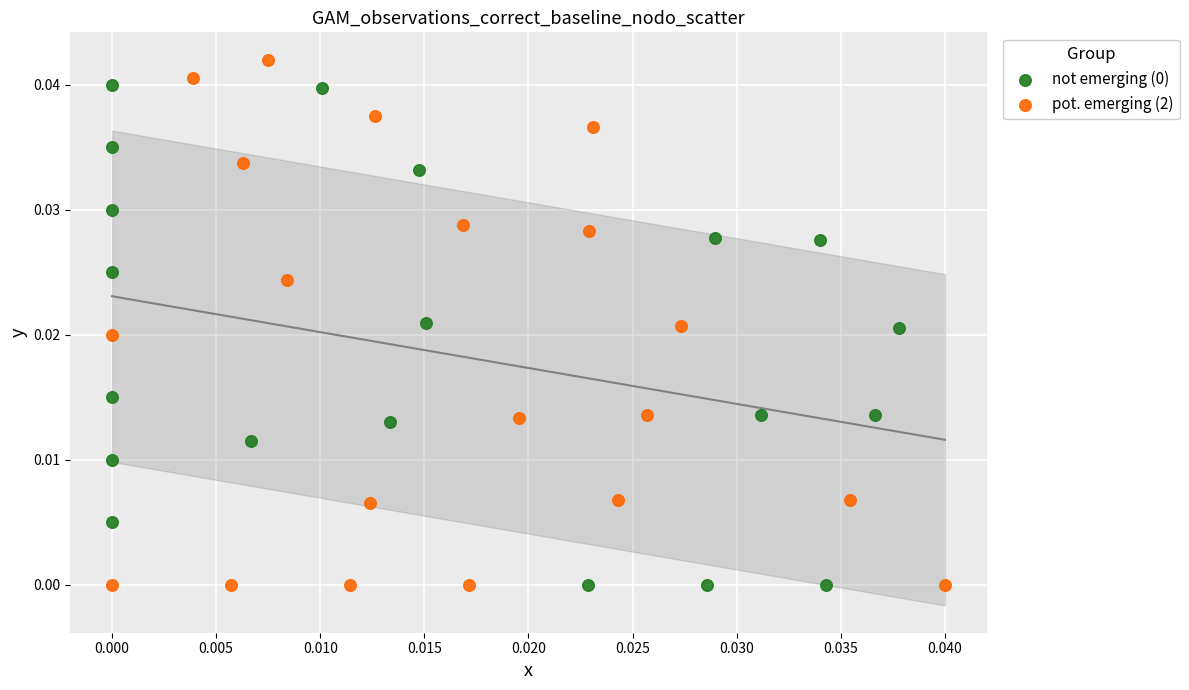

Which series has the widest spread of Y values?

pot. emerging (2)